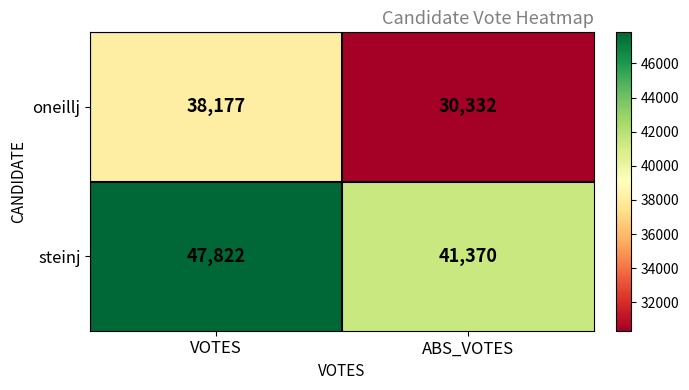

Reading right to left, list all the values displayed in this chart.

oneillj: 30332	38177
steinj: 41370	47822